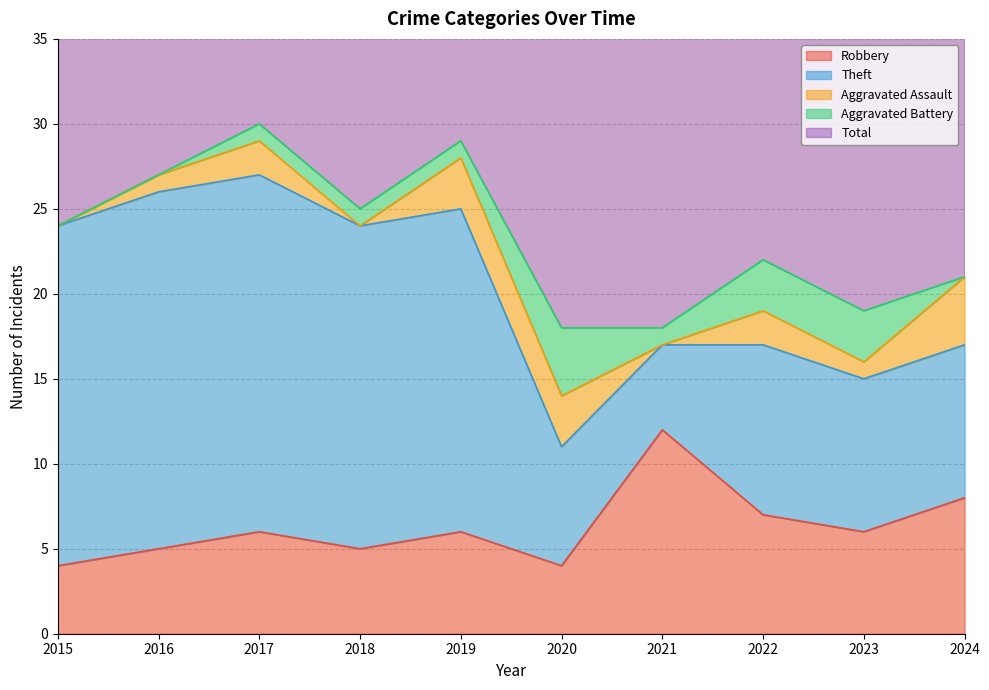

At how many categories does at least one series exceed 26?

3